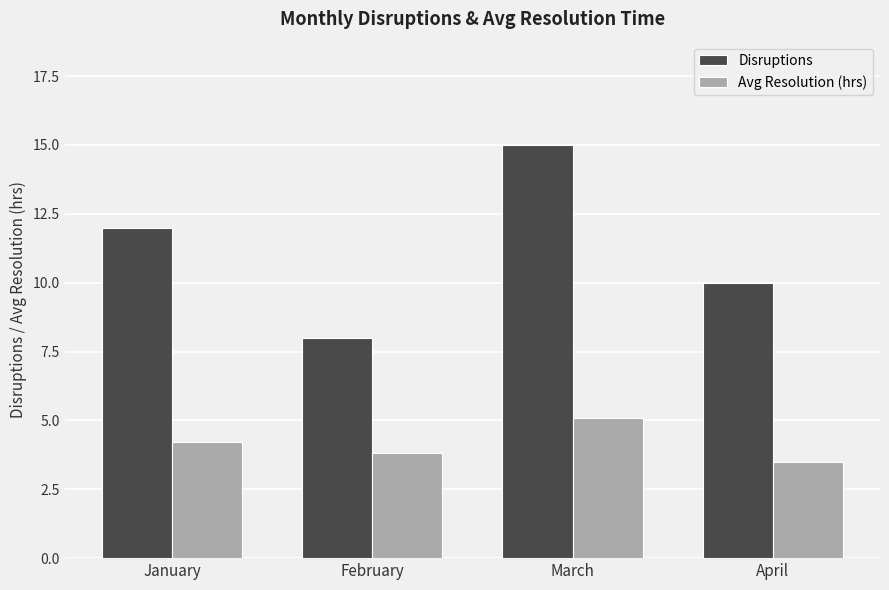

At which label does Avg Resolution (hrs) first exceed 4?

January